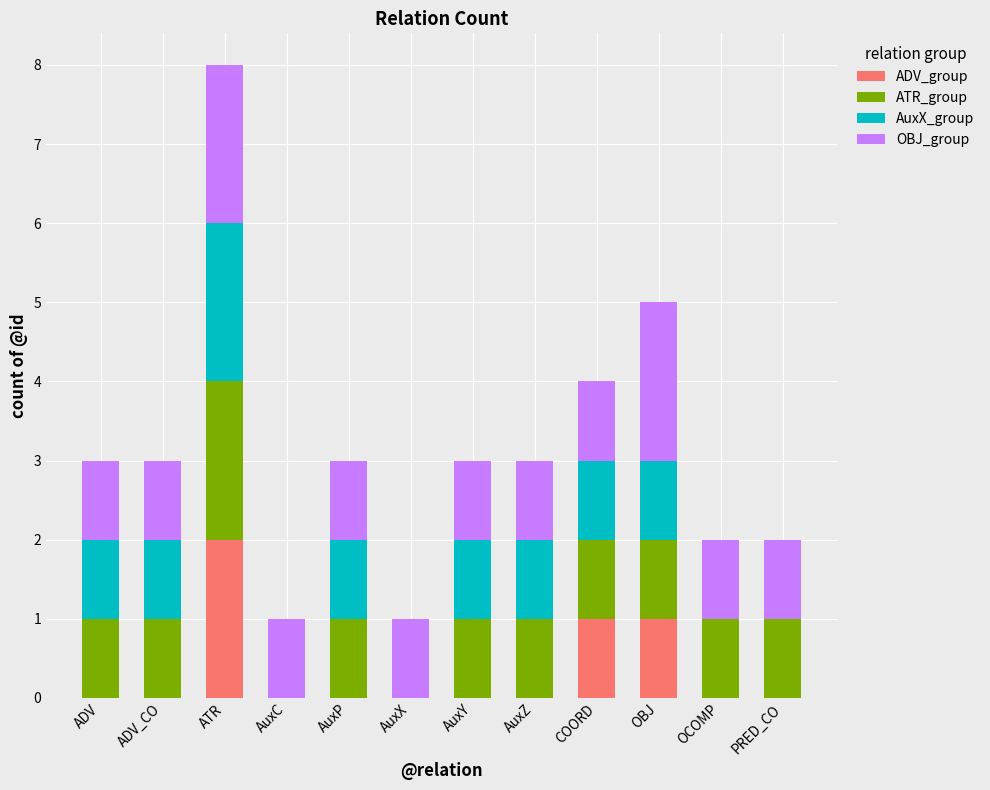

True or false: ADV_group has a value of 2 at ATR.

True